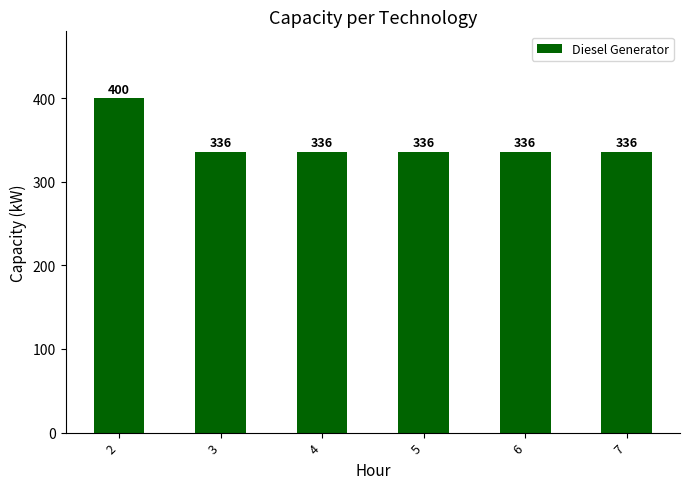

What is the value of the 3rd bar from the left?

336